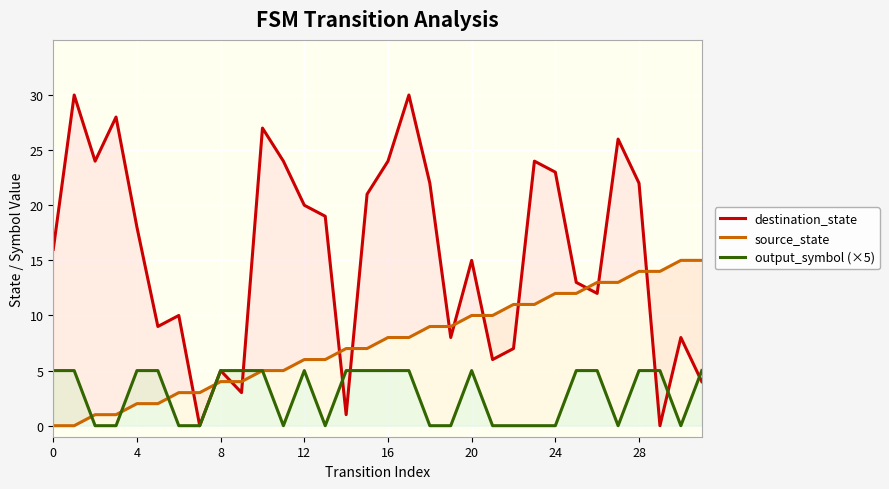

At which label is destination_state closest to 15?

20